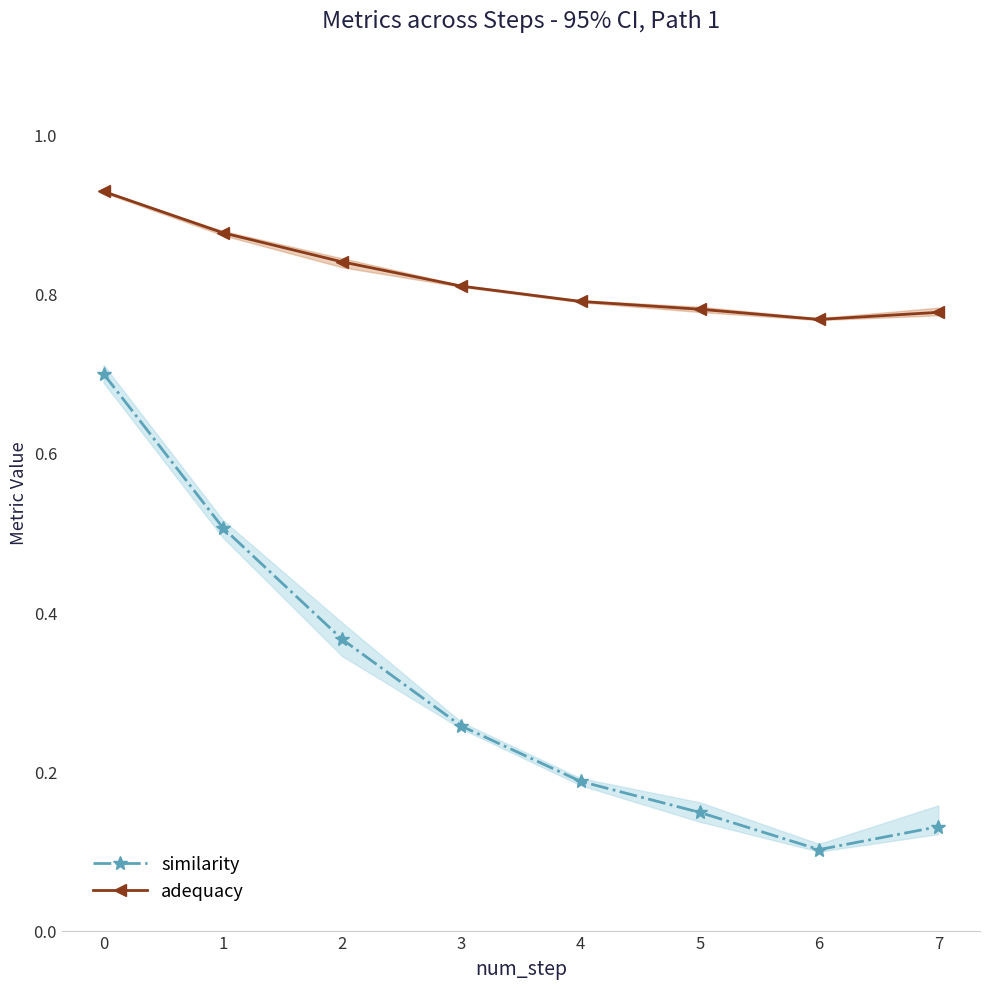

True or false: similarity has more than 2 interior local peaks.

False